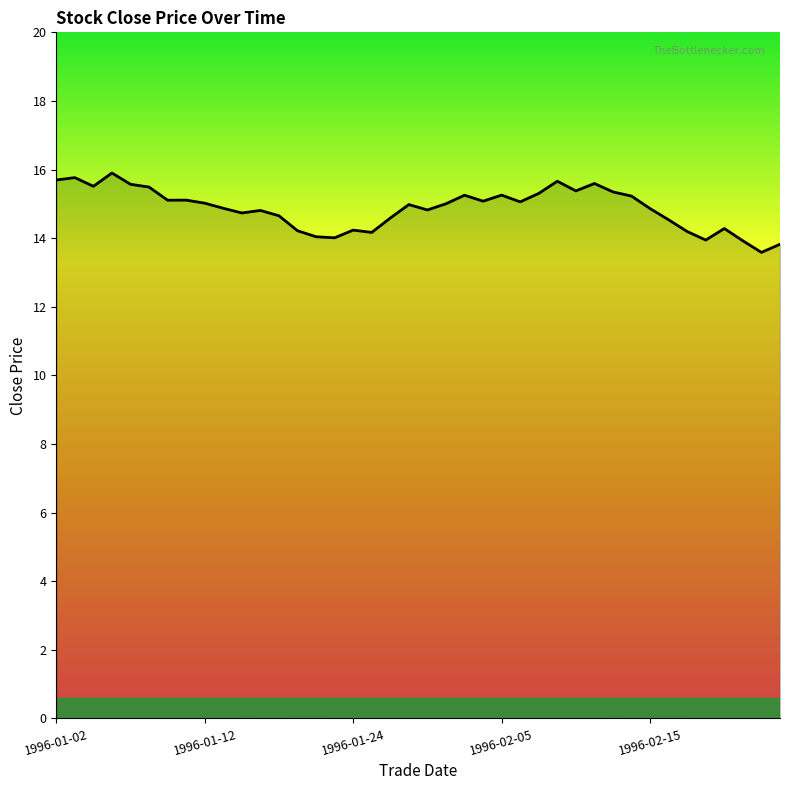

What is the difference between the maximum and minimum values?

2.3